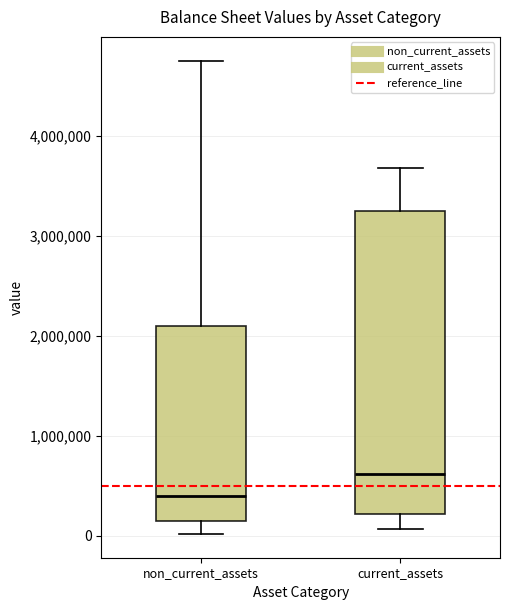

Reading left to right, transcribe this box plot: for each box, give where its median line is, the range the box spans, and where its two whiskers end, as read against the y-axis. The values are not printed on the chart, so give them approximately, as read against the axis.

non_current_assets: median 400000, box 200000 to 2100000, whiskers 0 to 4800000
current_assets: median 600000, box 200000 to 3200000, whiskers 100000 to 3700000